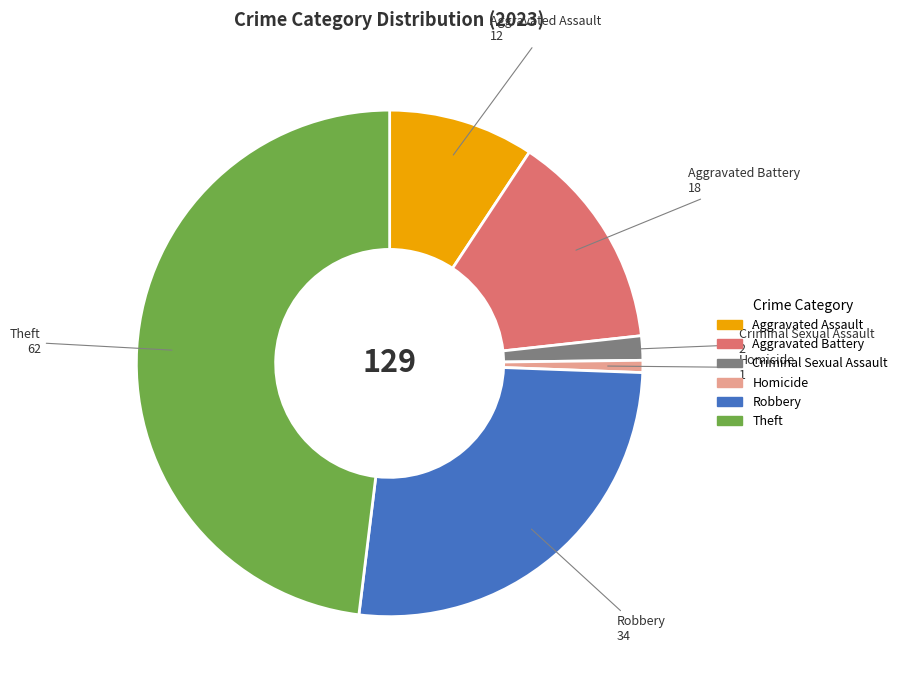

Which slice is the largest?

Theft